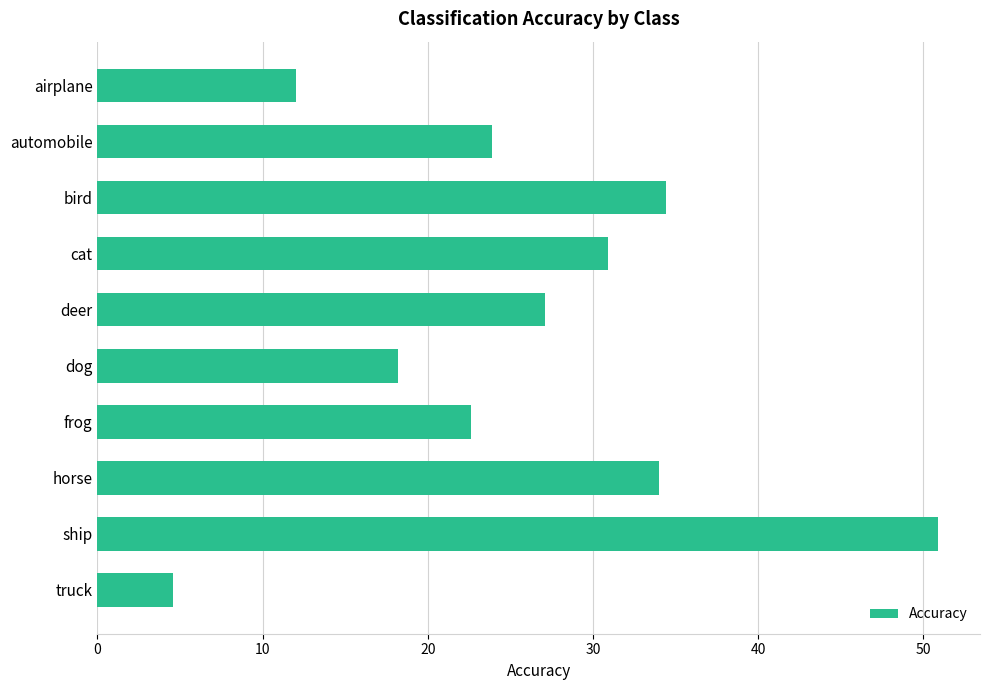

What is the difference between the values at automobile and truck?

19.3